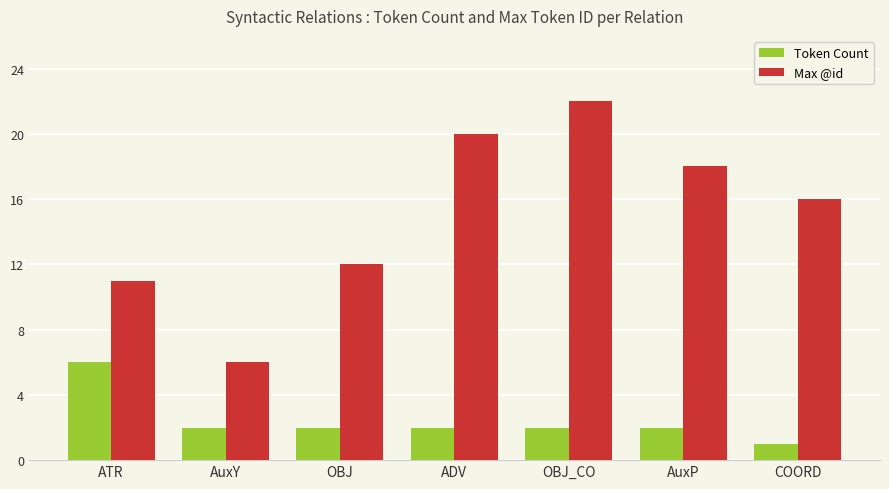

True or false: Token Count has a value of 2 at AuxY.

True